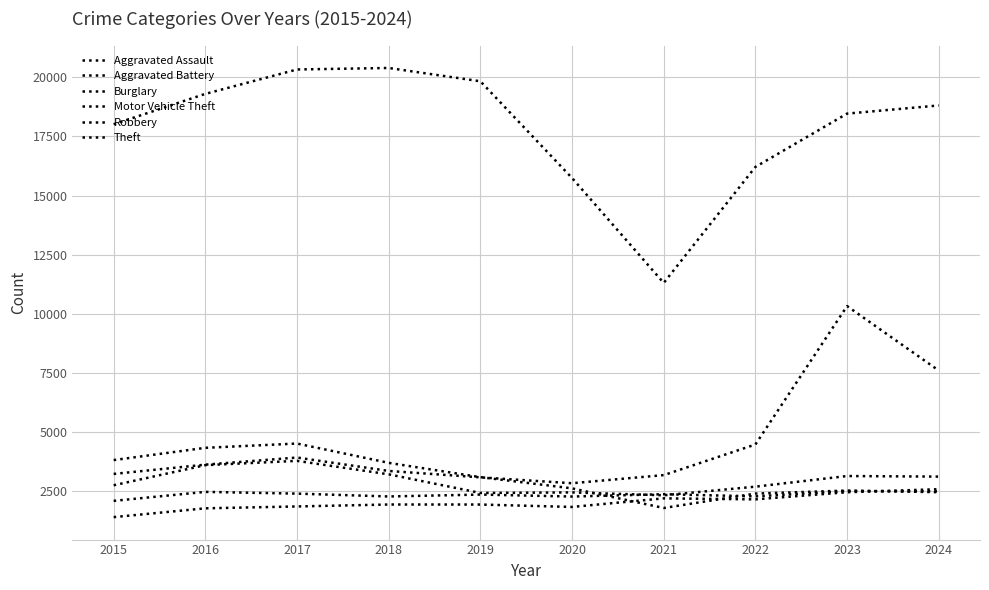

True or false: Theft and Robbery intersect in this chart.

False